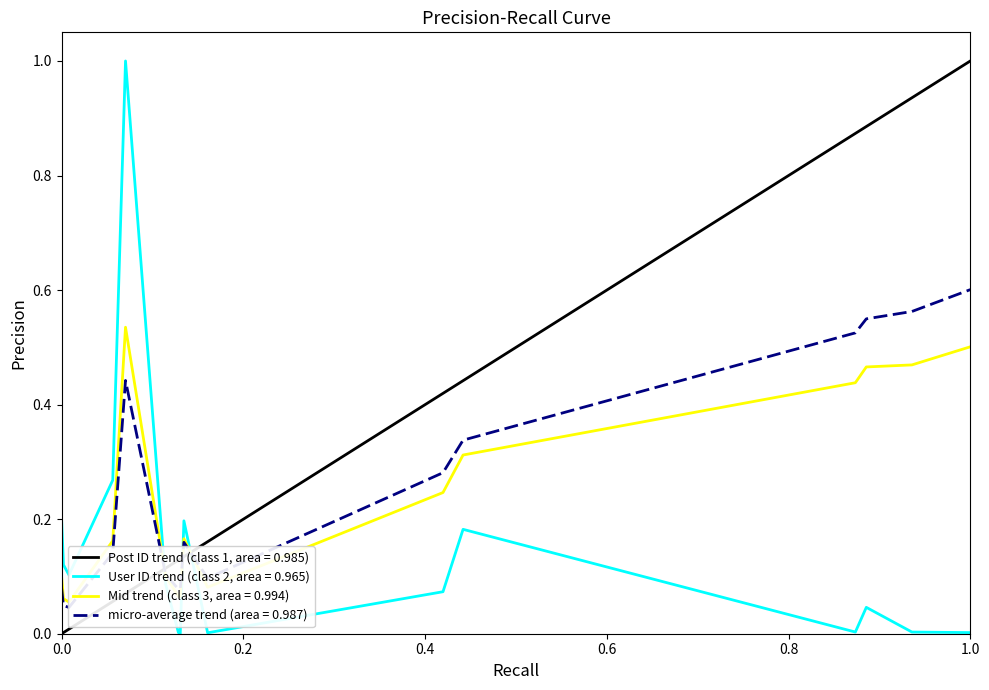

Is it true that User ID trend (class 2, area = 0.965) equals 0.1 at 0.0?

False